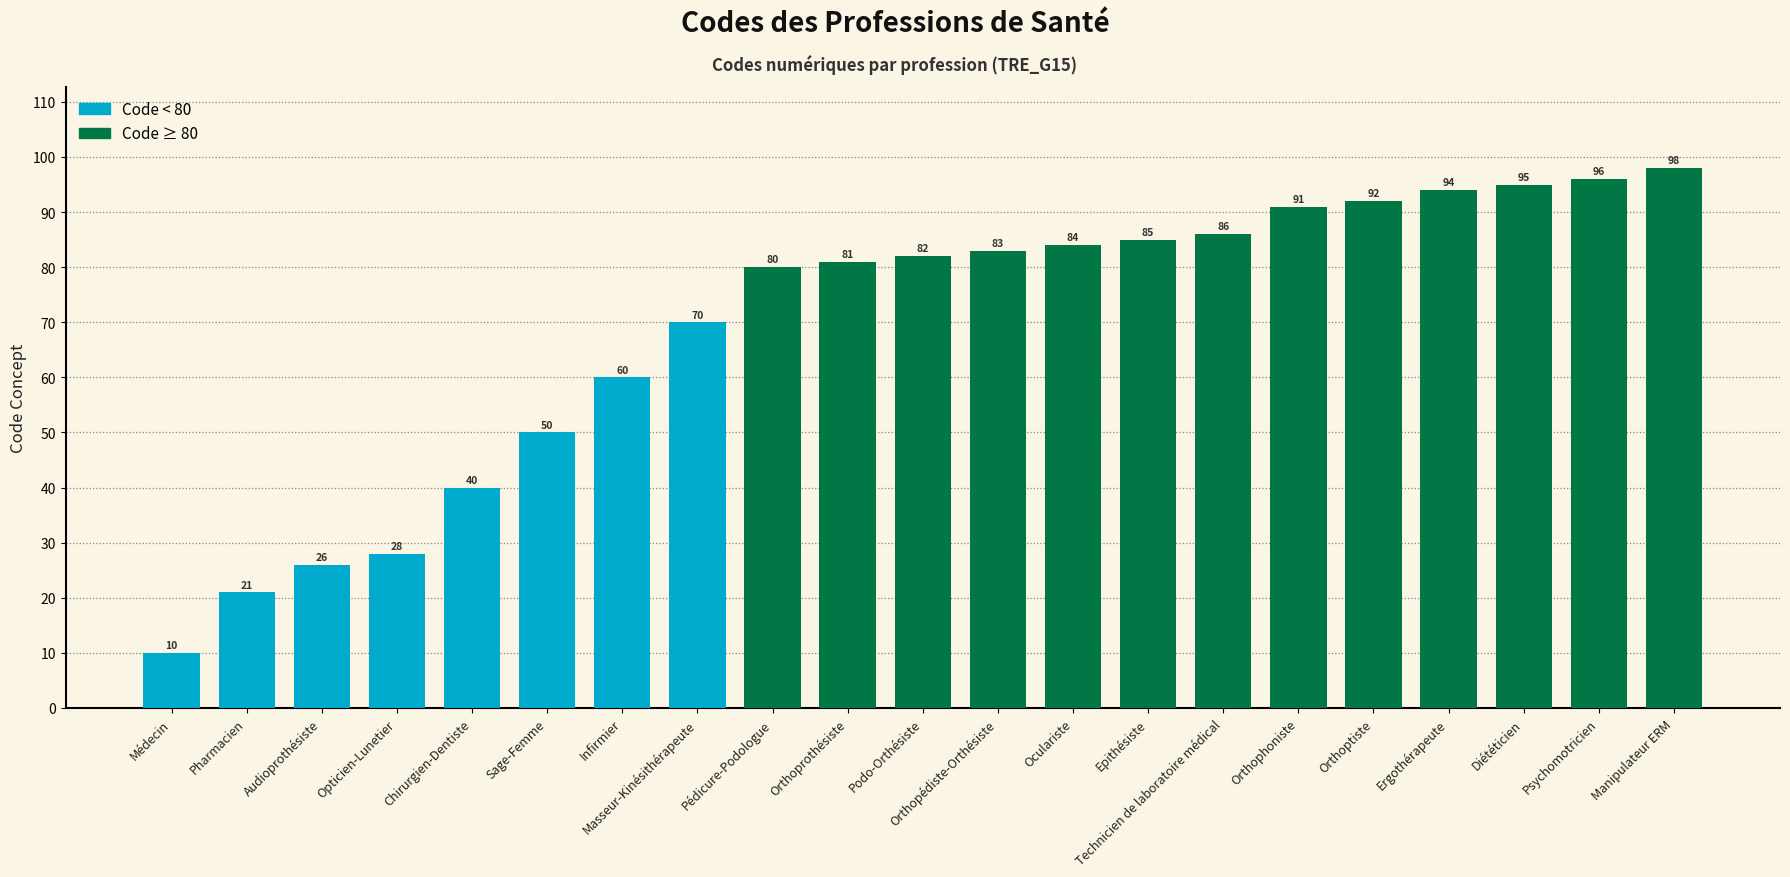

What is the smallest value displayed?

10